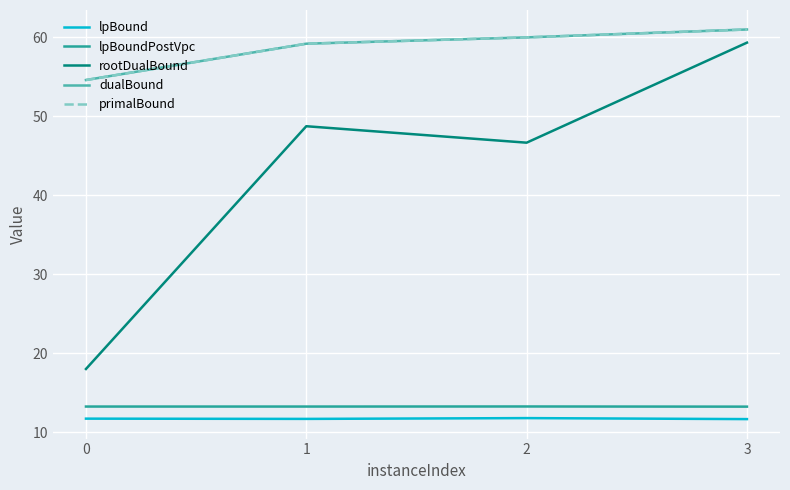

Is the value of lpBound at 3 greater than the value of lpBoundPostVpc at 2?

No